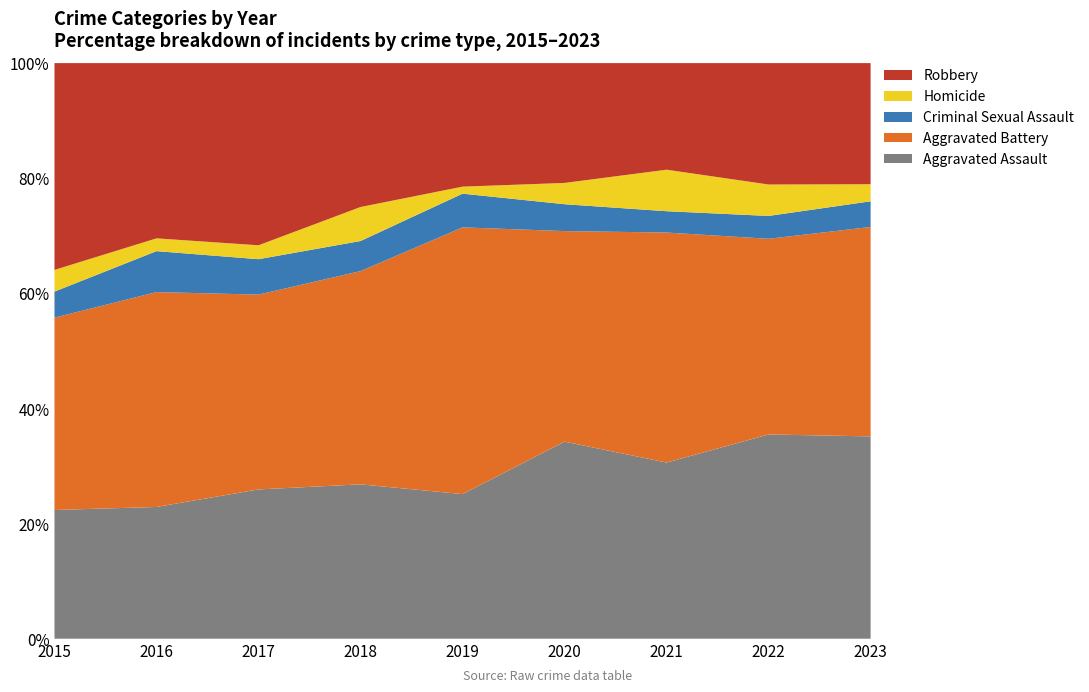

Reading left to right, what are all the values shown in this chart?

Aggravated Assault: 89	103	118	118	103	176	157	143	142
Aggravated Battery: 133	168	154	163	190	188	205	137	147
Criminal Sexual Assault: 18	32	28	23	24	24	19	16	18
Homicide: 15	10	11	26	5	19	37	22	12
Robbery: 143	137	144	110	88	107	95	85	85